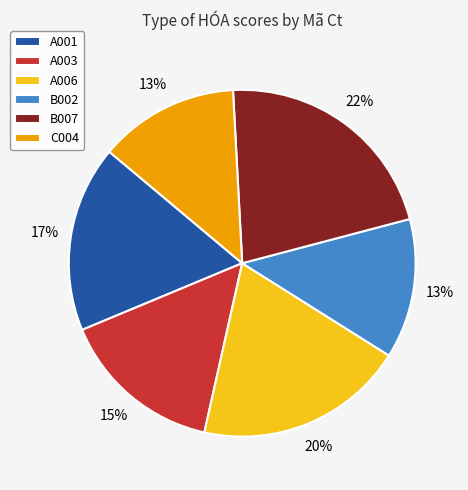

The A006 slice represents 32% of the pie. True or false?

False